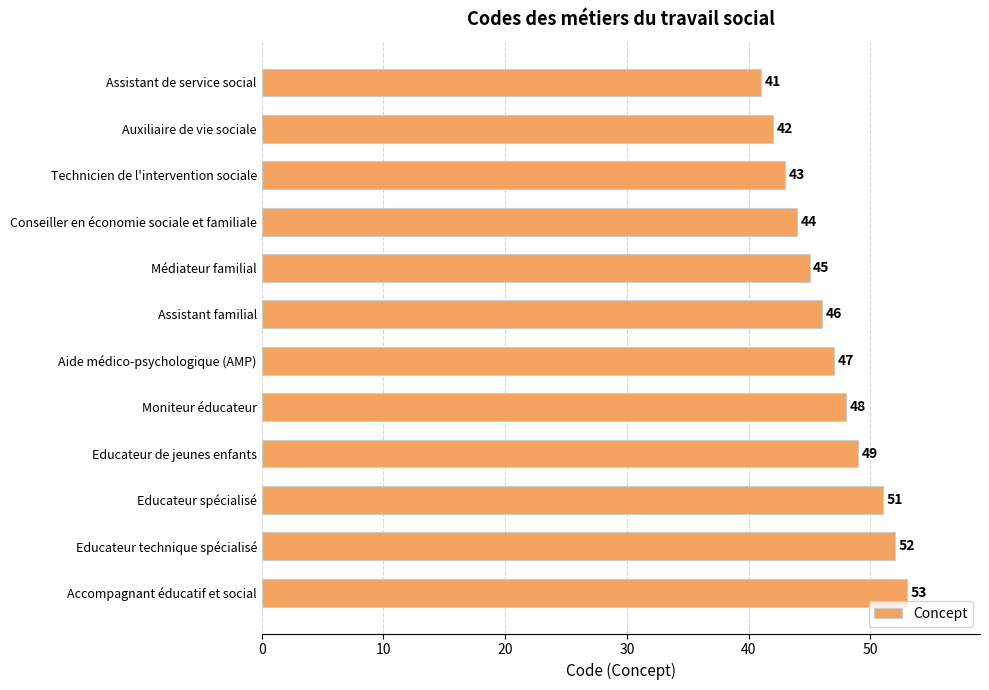

Rank the categories by value from highest to lowest.

Accompagnant éducatif et social, Educateur technique spécialisé, Educateur spécialisé, Educateur de jeunes enfants, Moniteur éducateur, Aide médico-psychologique (AMP), Assistant familial, Médiateur familial, Conseiller en économie sociale et familiale, Technicien de l'intervention sociale, Auxiliaire de vie sociale, Assistant de service social